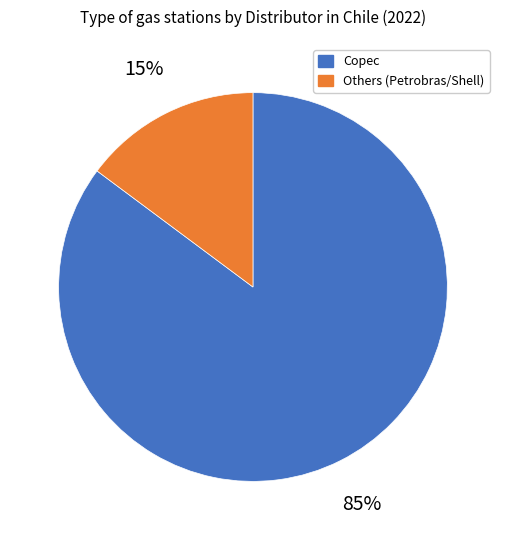

To the nearest percent, what is the average slice percentage?

50%